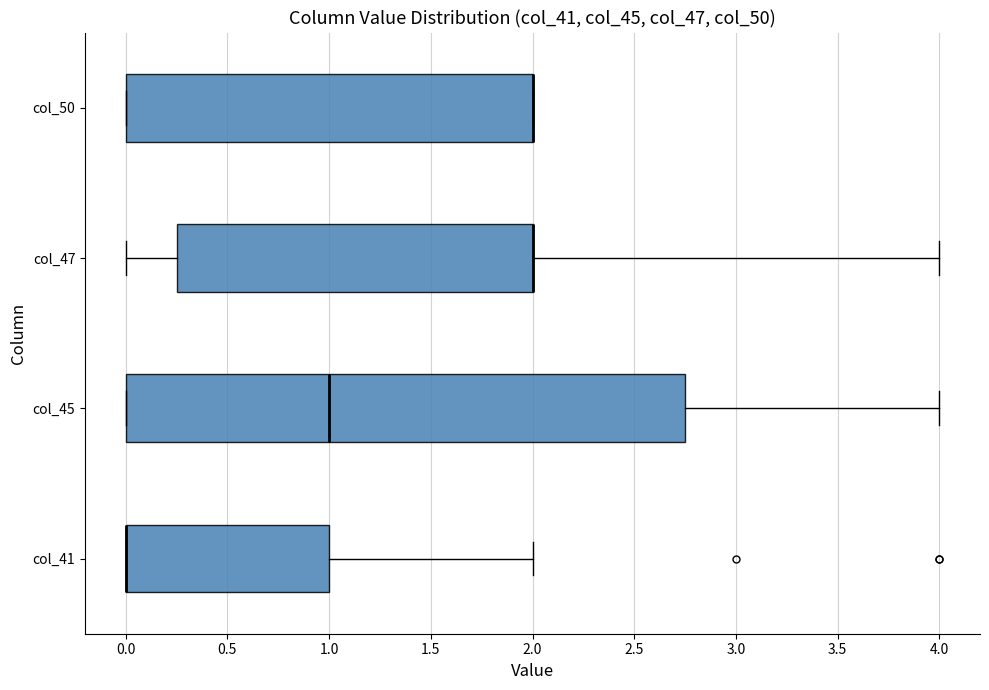

Where does the right whisker of the box for col_47 end on the x-axis? The values are not printed on the chart, so give them approximately, as read against the axis.

4.00